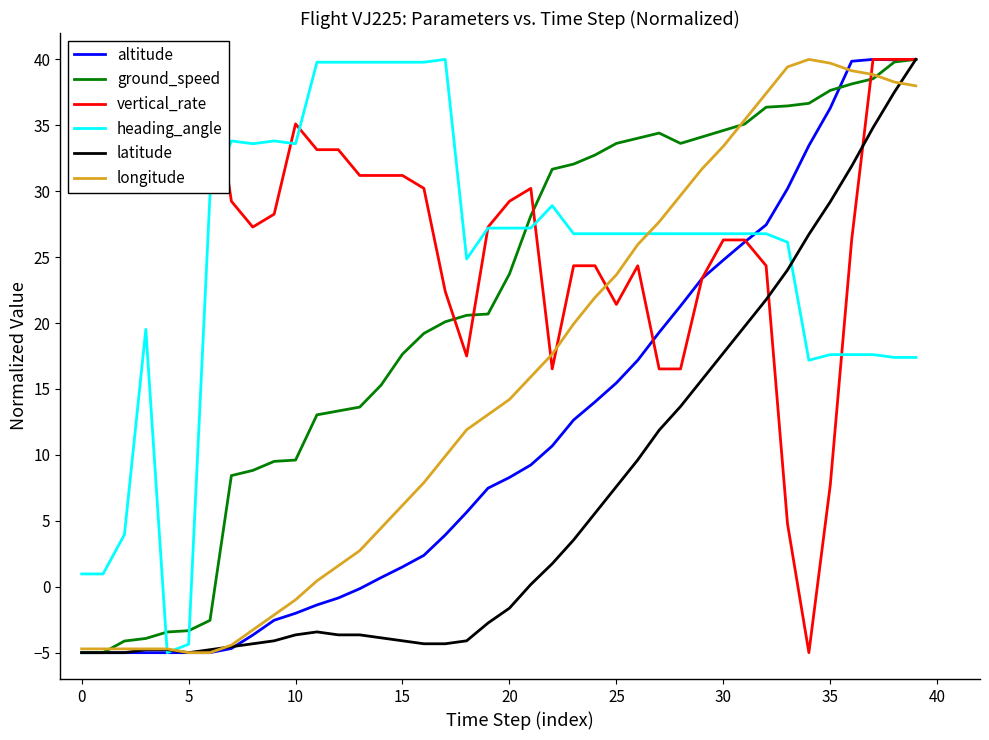

Between 29 and 20, which is larger?

29